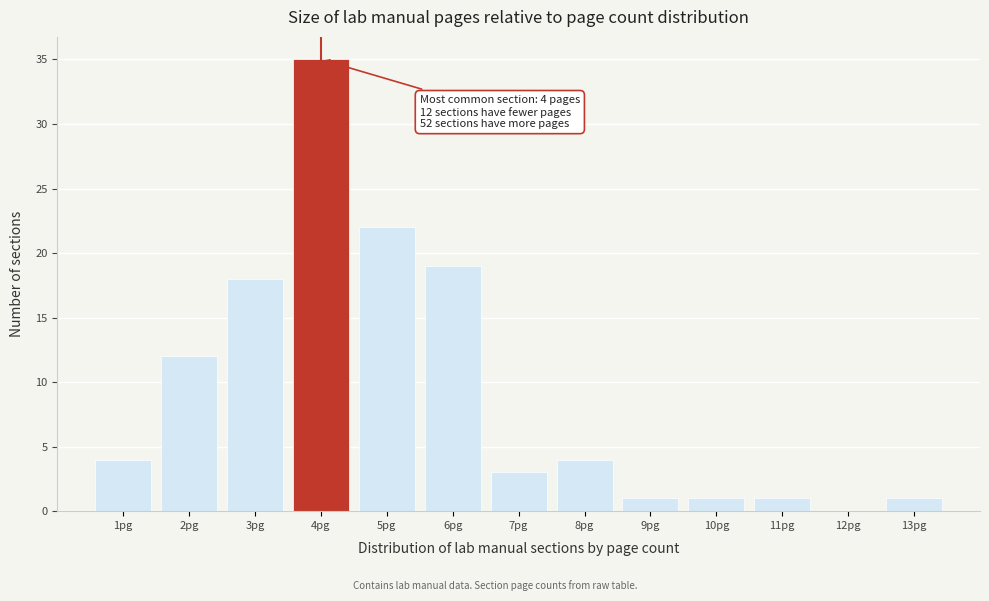

Which range on the x-axis has the tallest bar?

3.5 to 4.5